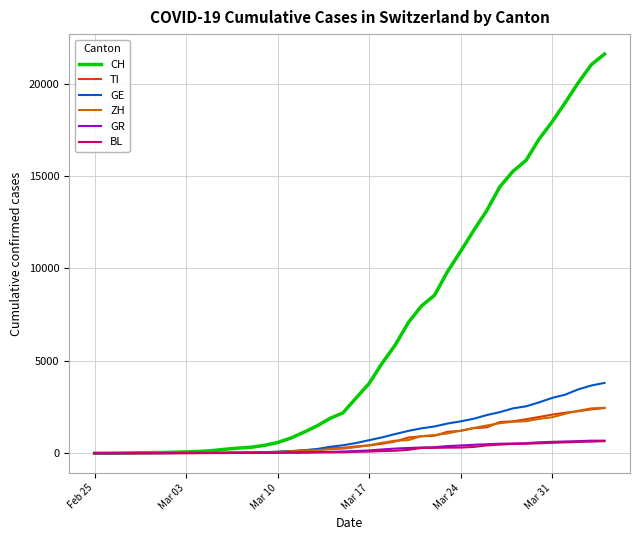

Which series has the largest range (max minus min)?

CH